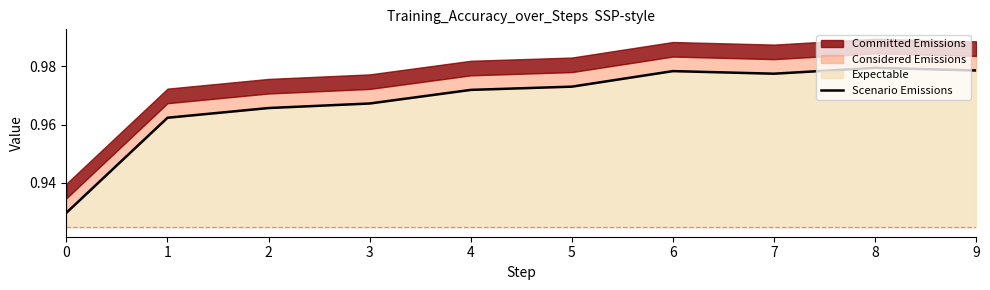

Rank the categories by value from highest to lowest.

8, 9, 6, 7, 5, 4, 3, 2, 1, 0